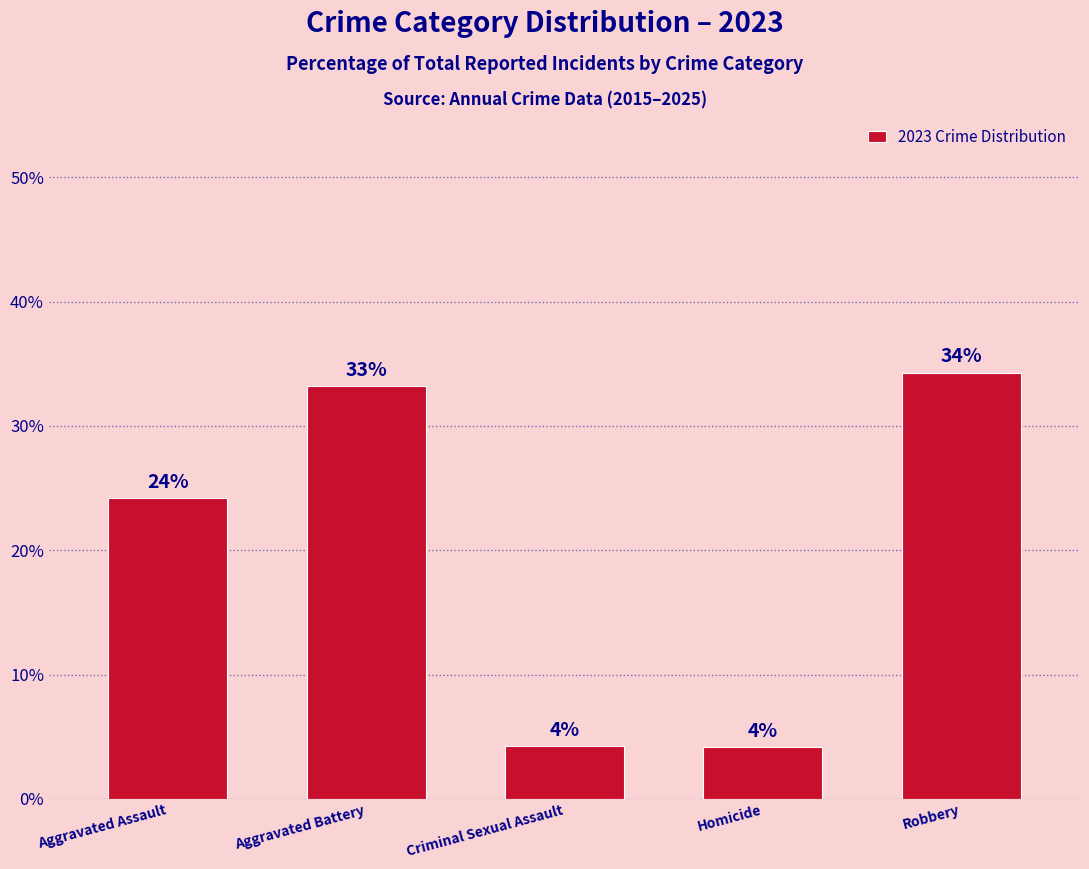

What position from the left is Aggravated Battery?

2